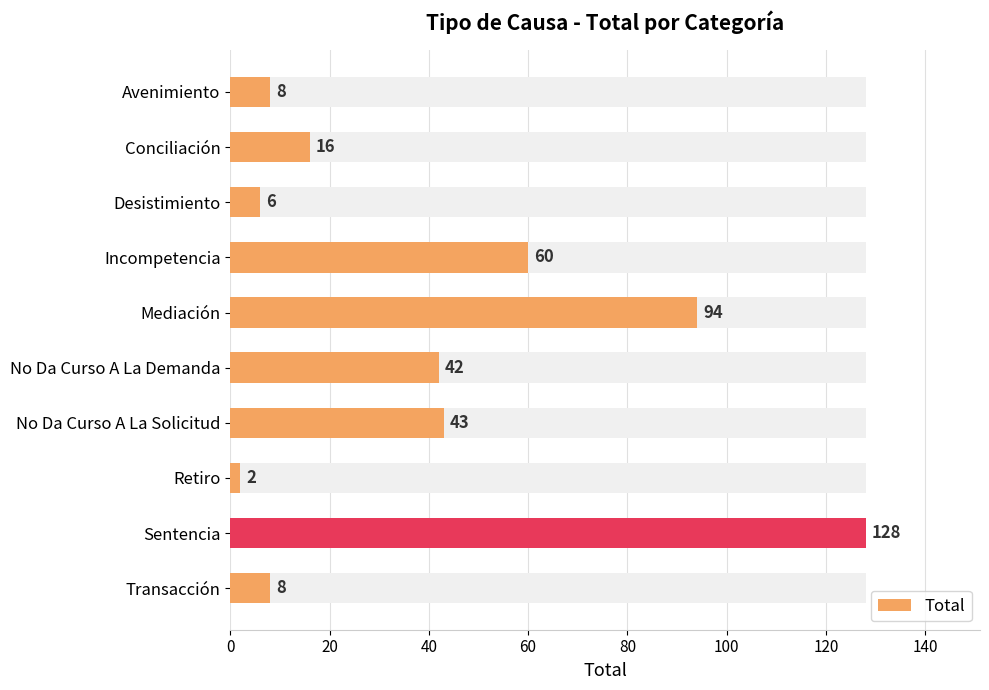

How many distinct data groups are displayed?

1